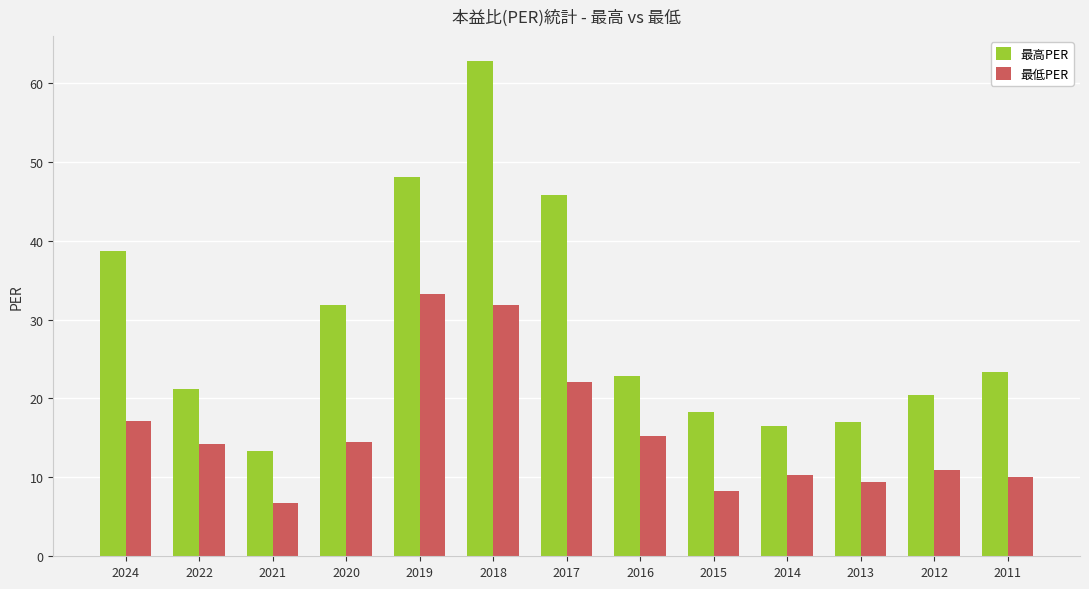

What is the value of the 最高PER bar at the 11th from the left?

17.0